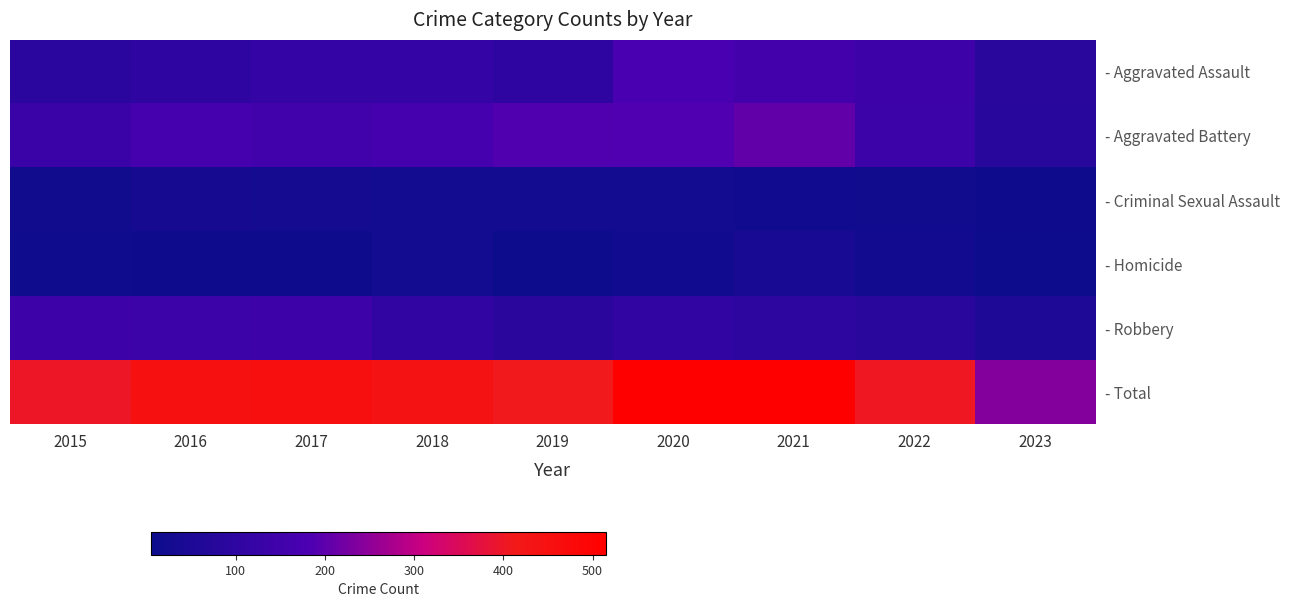

How many series are shown in this chart?

6